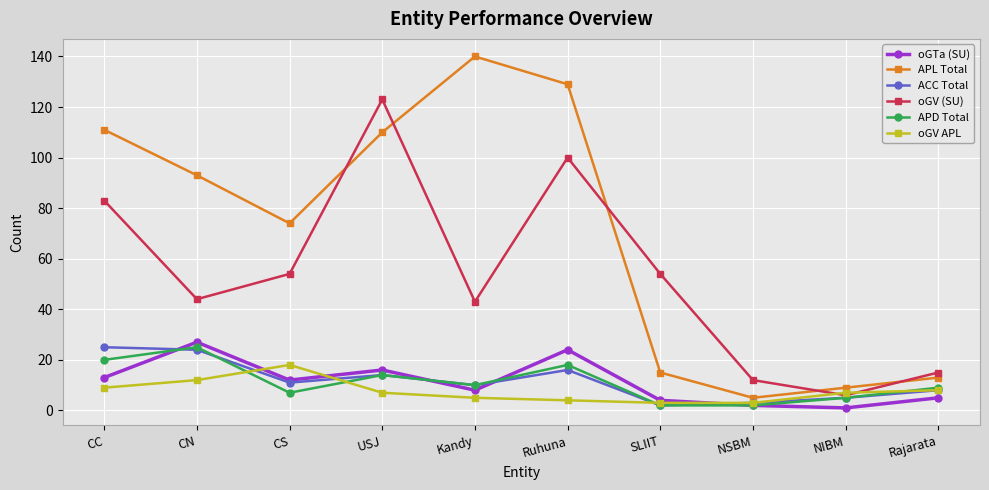

At which category does the chart reach its peak across all series?

Kandy